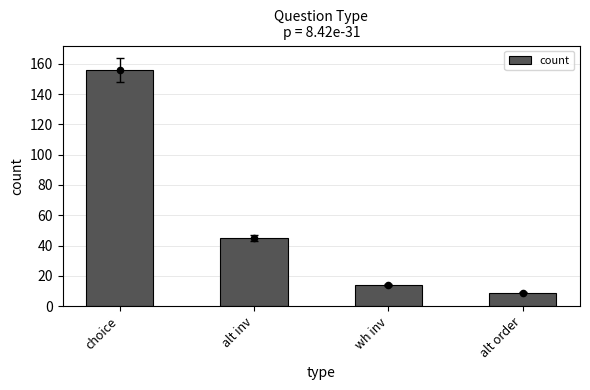

What is the change in value from choice to alt order?

-147